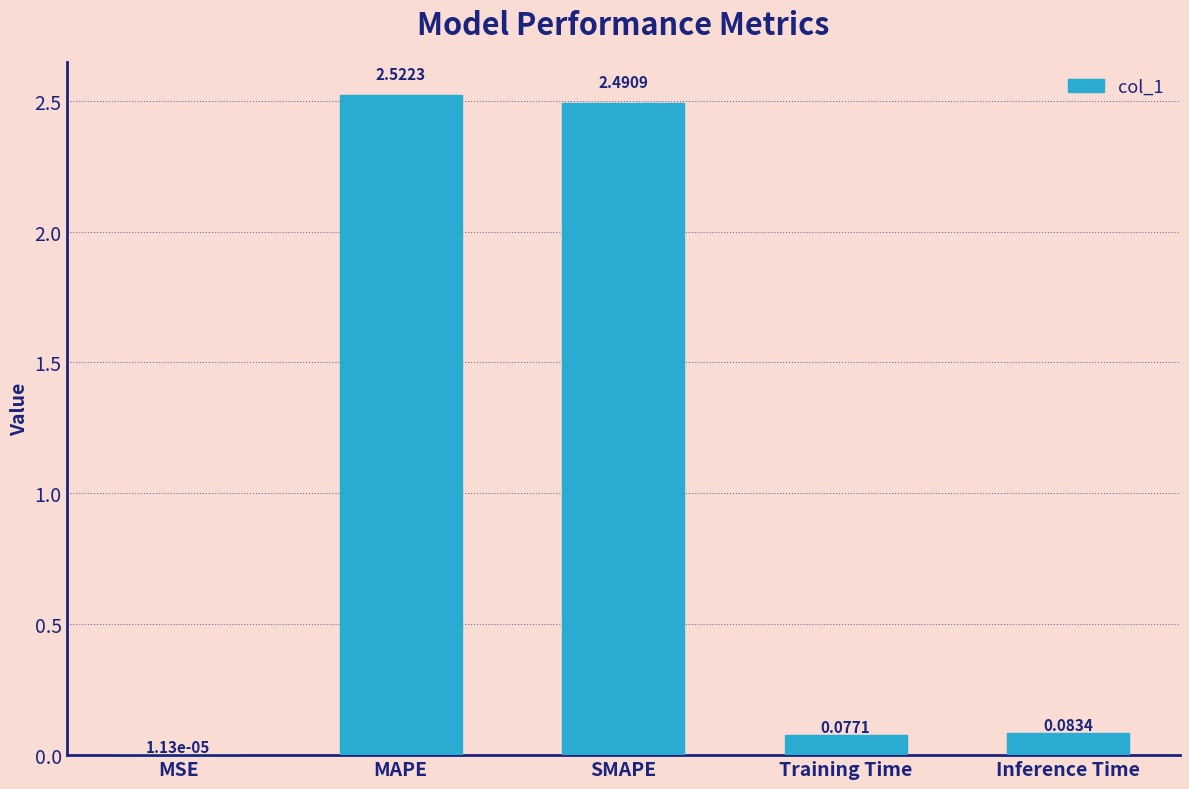

Which category has the highest value across all series?

MAPE